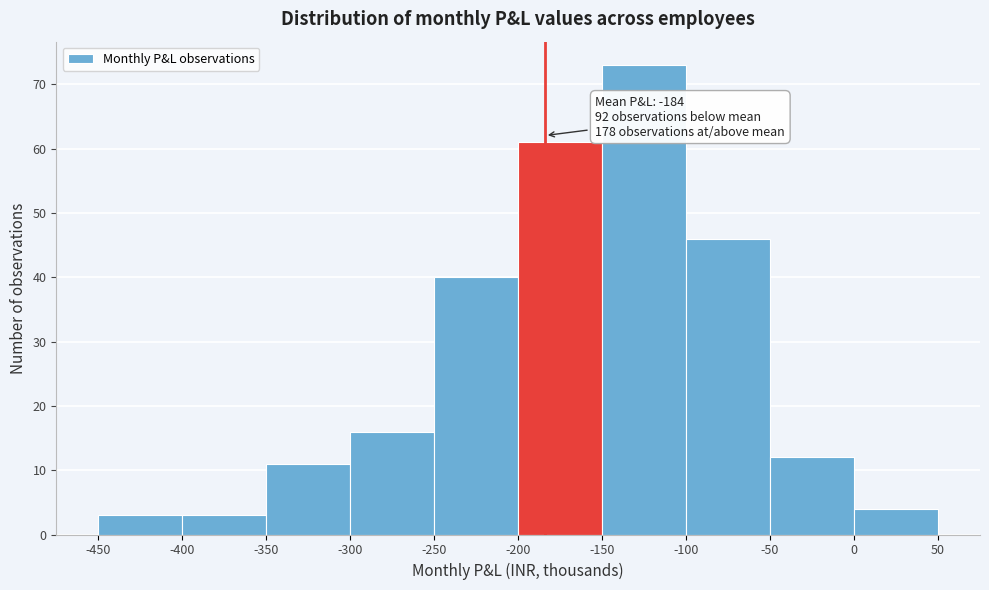

Over which range of the x-axis is the bar tallest?

-150 to -100